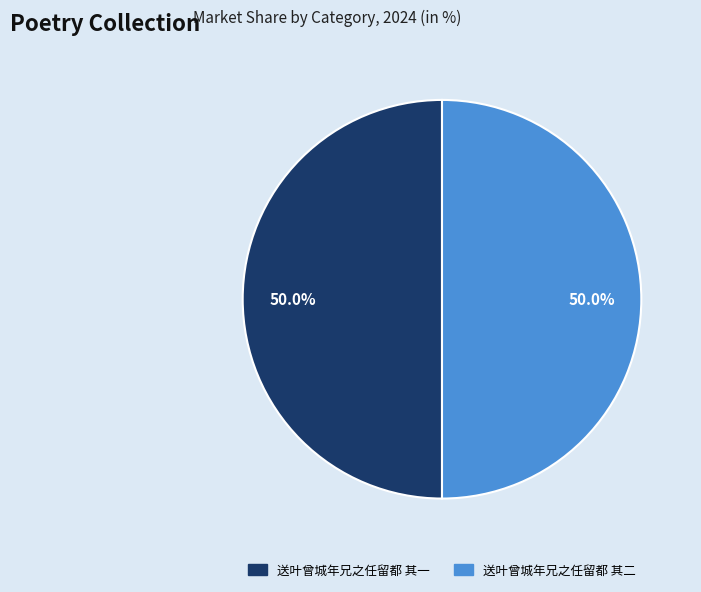

Is the sum of 送叶曾城年兄之任留都 其二 and 送叶曾城年兄之任留都 其一 greater than half?

Yes